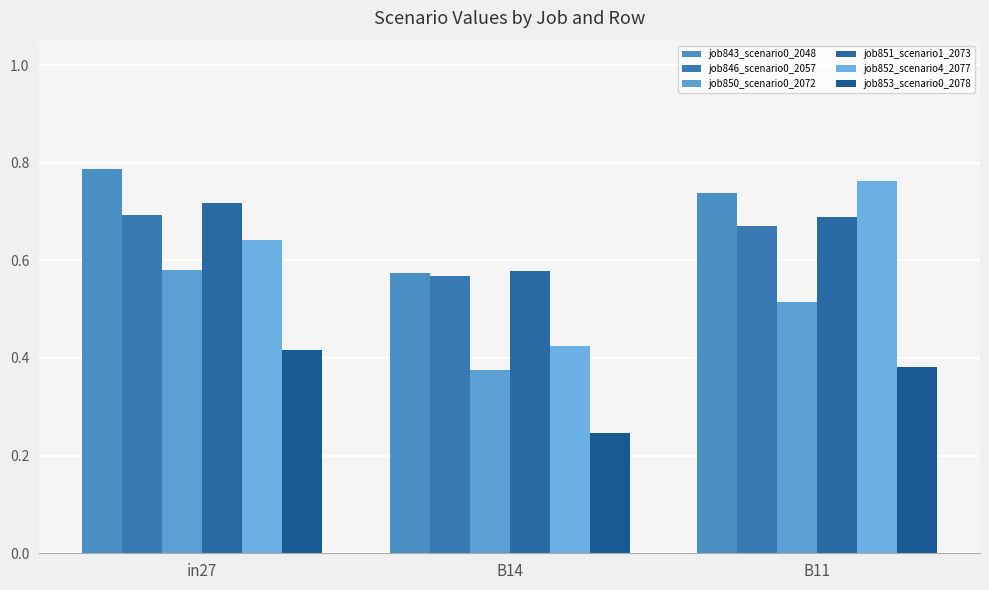

How many bars are there in total?

18